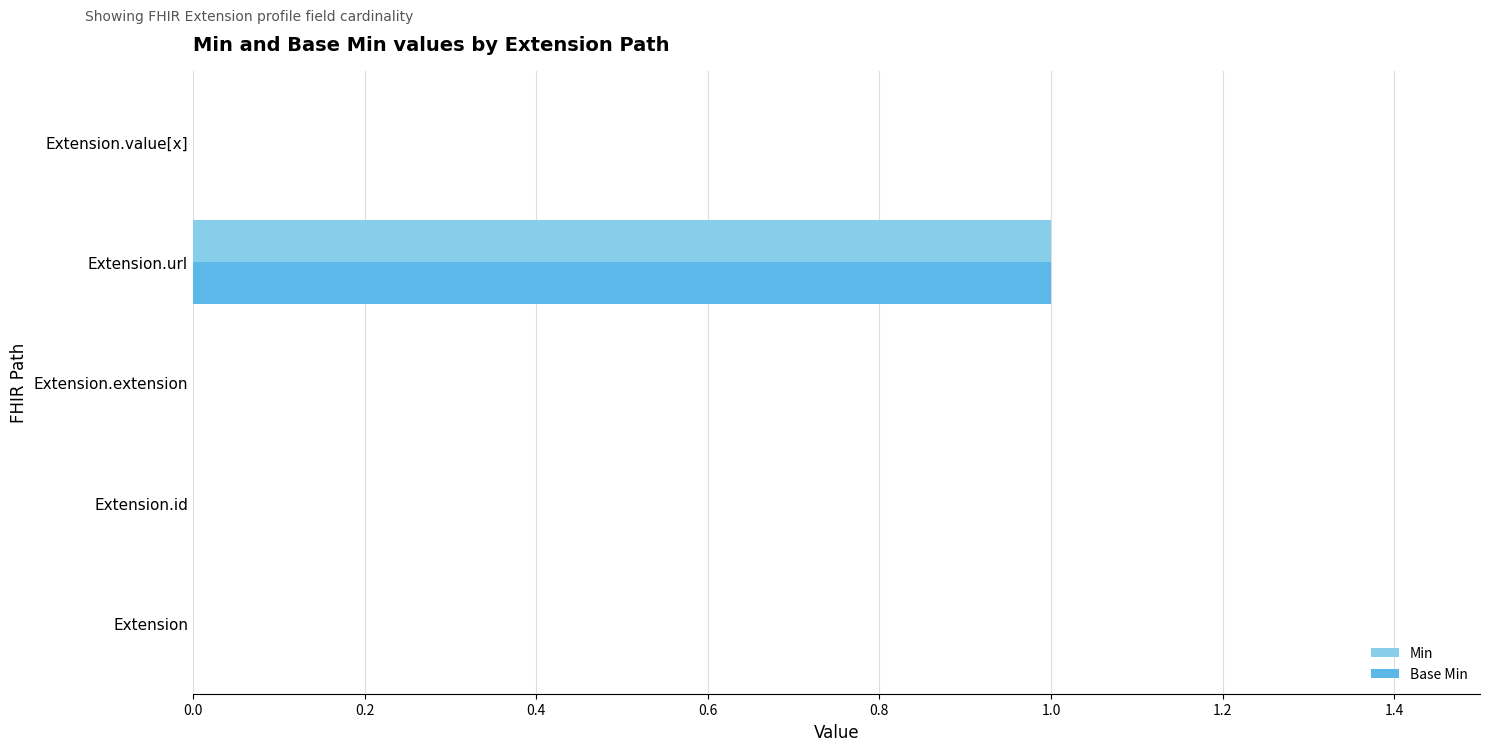

At which category is the sum across all series the highest?

Extension.url